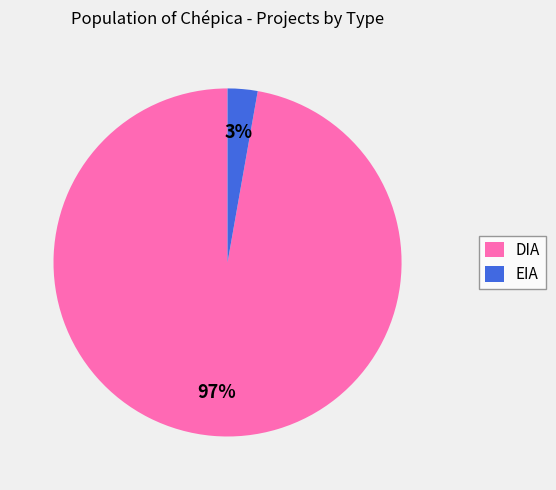

Which has a higher value, DIA or EIA?

DIA